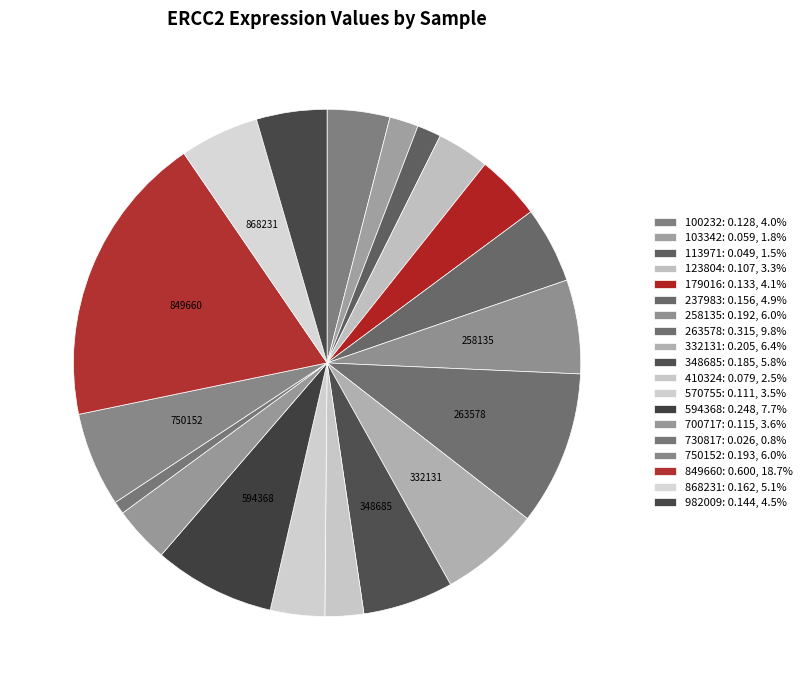

How many segments does this pie chart have?

19